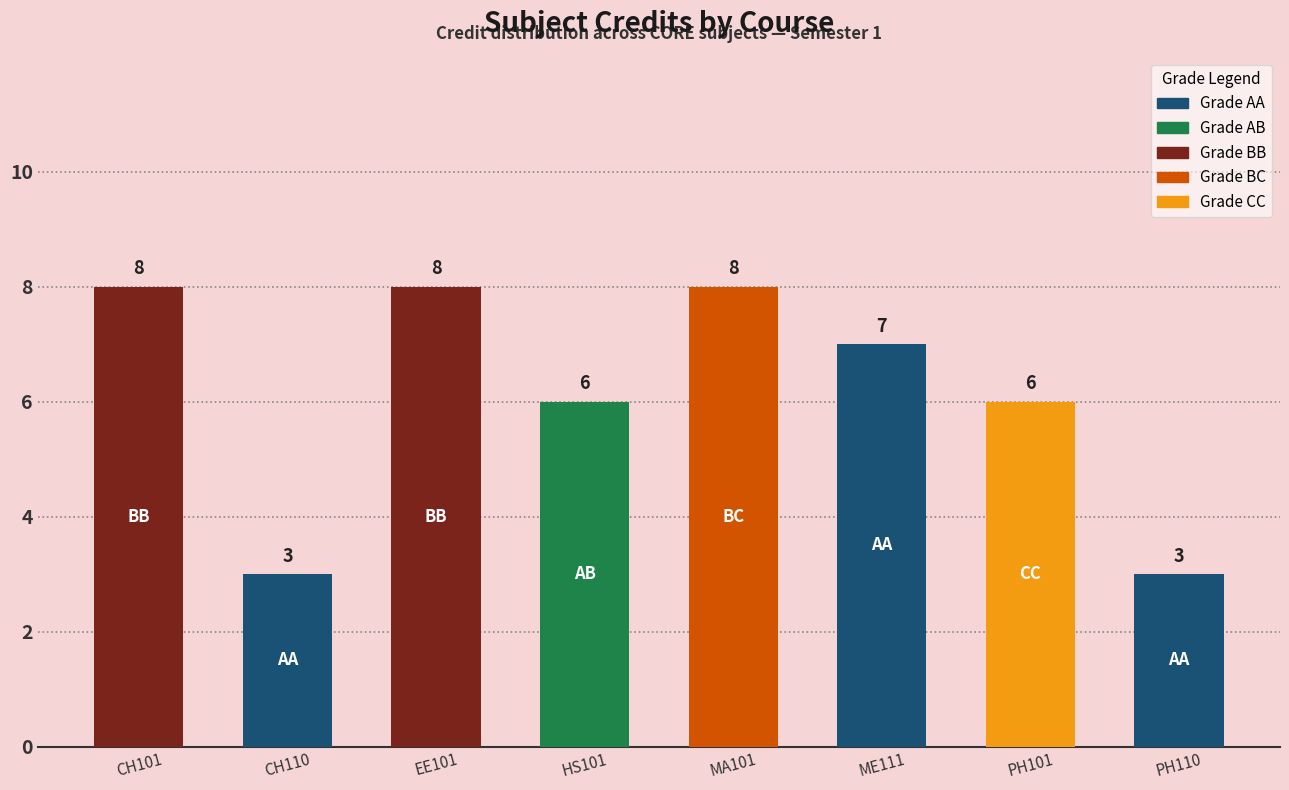

What is the ratio of the value at MA101 to the value at PH110?

2.7